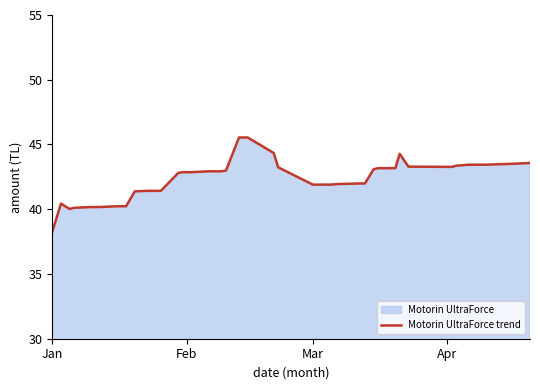

What is the difference between the maximum and minimum values?

7.3